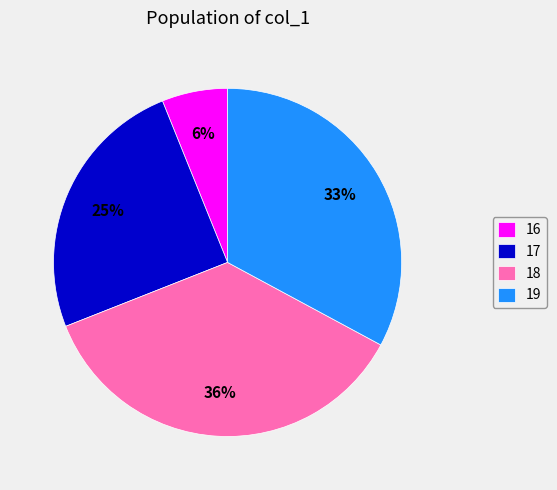

Rank the categories by value from lowest to highest.

16, 17, 19, 18